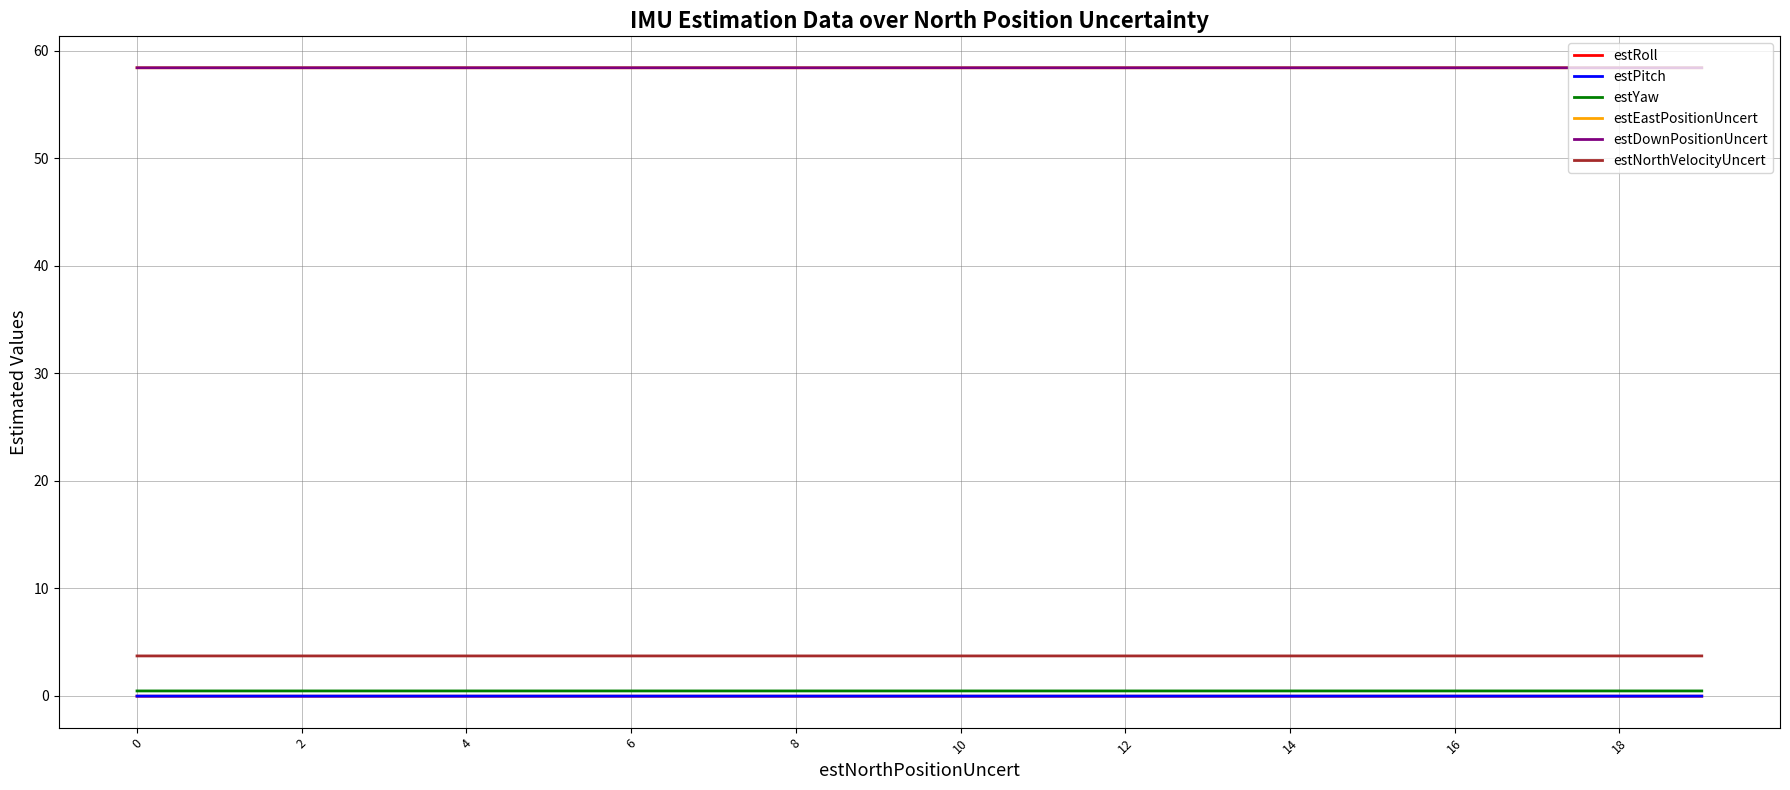

Does the chart display data point markers on the line(s)?

No